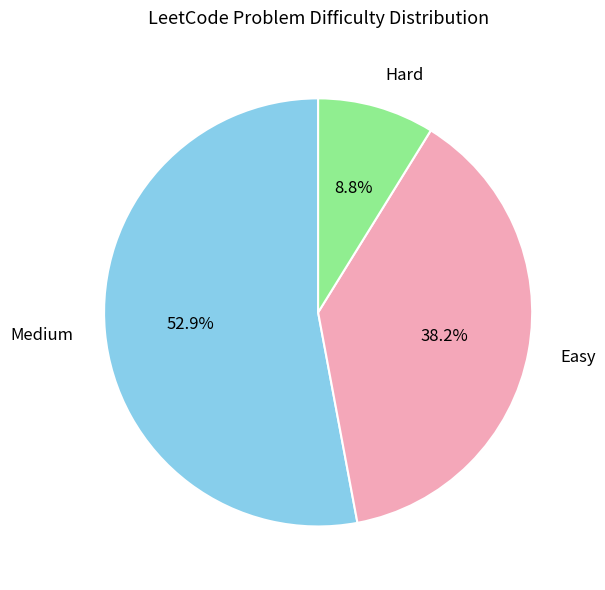

Does any single category account for the majority?

Yes